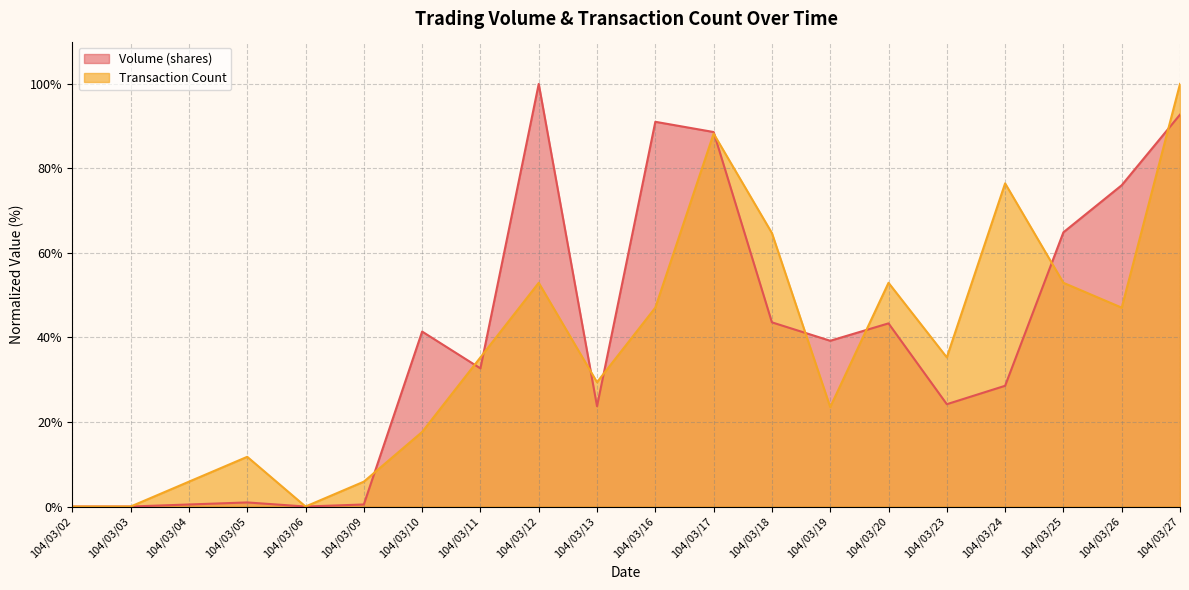

After their last crossing, which series has the higher values: Transaction Count or Volume (shares)?

Transaction Count